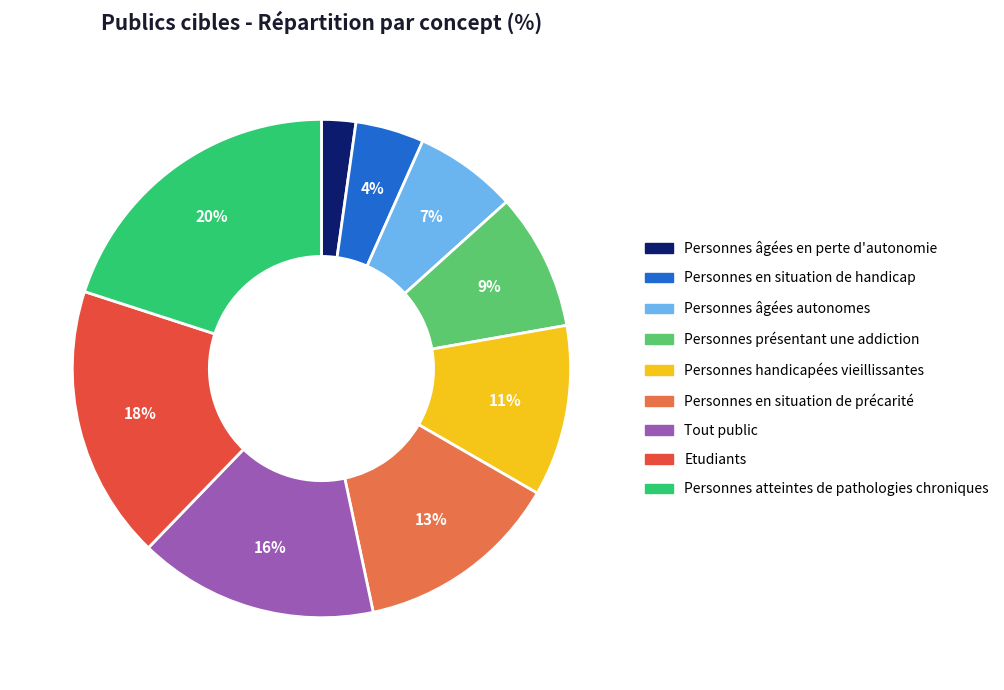

To the nearest percent, what is the difference between the Personnes présentant une addiction and Personnes atteintes de pathologies chroniques slice percentages?

11%